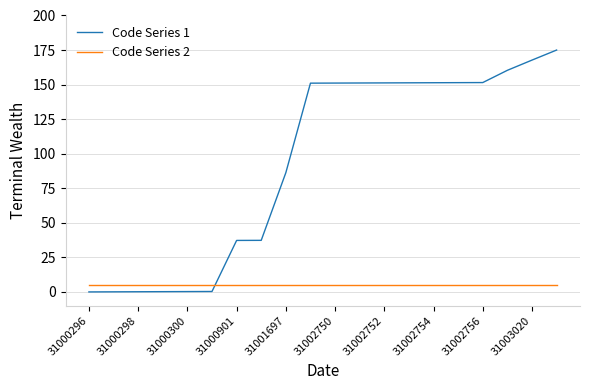

Which series has the largest range (max minus min)?

Code Series 1